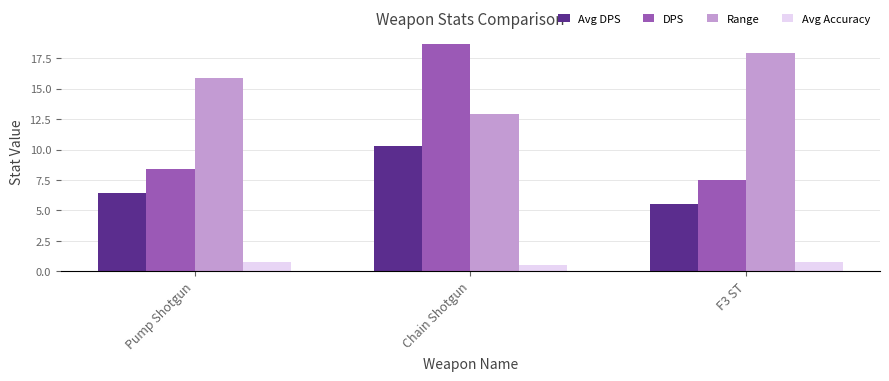

Is the value of Avg DPS at Pump Shotgun greater than the value of Range at Chain Shotgun?

No